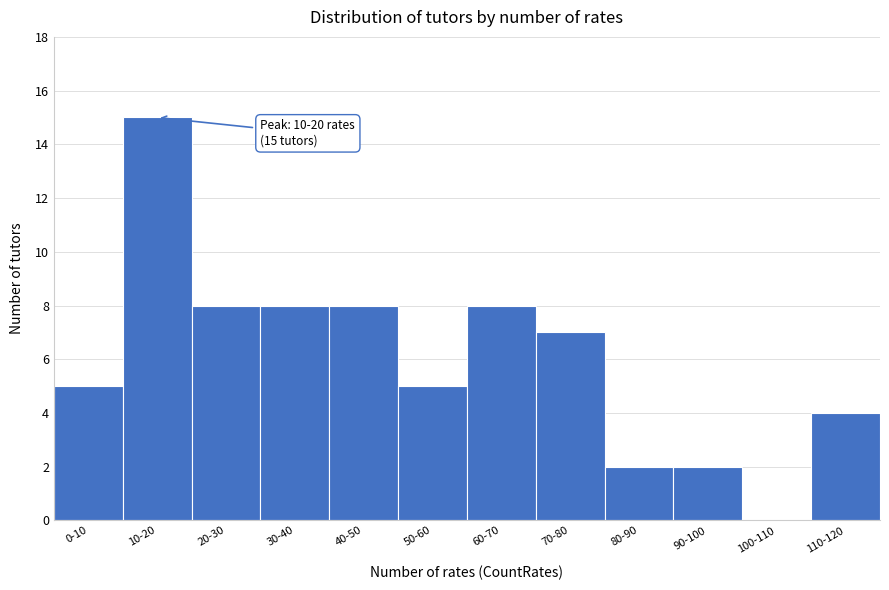

Reading left to right, what are all the values shown in this chart?

0-10=5	10-20=15	20-30=8	30-40=8	40-50=8	50-60=5	60-70=8	70-80=7	80-90=2	90-100=2	100-110=0	110-120=4